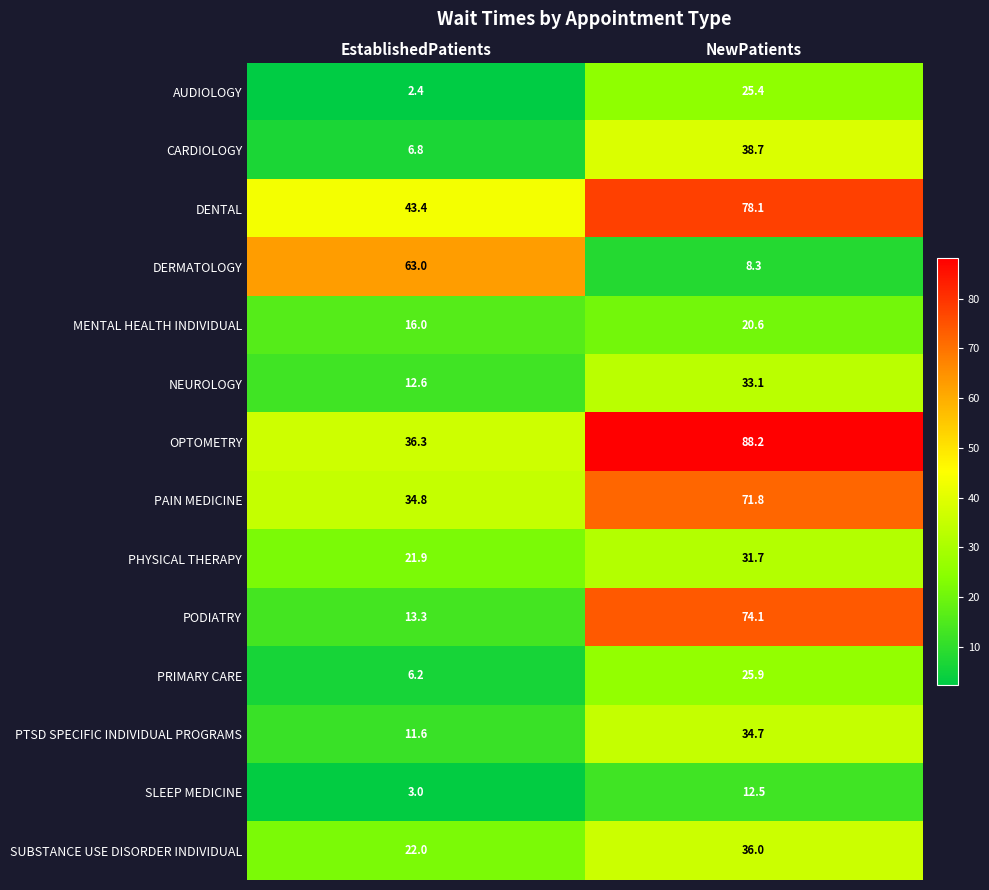

Reading right to left, extract all data points from this chart.

AUDIOLOGY: NewPatients=25.4	EstablishedPatients=2.4
CARDIOLOGY: NewPatients=38.7	EstablishedPatients=6.8
DENTAL: NewPatients=78.1	EstablishedPatients=43.4
DERMATOLOGY: NewPatients=8.3	EstablishedPatients=63.0
MENTAL HEALTH INDIVIDUAL: NewPatients=20.6	EstablishedPatients=16.0
NEUROLOGY: NewPatients=33.1	EstablishedPatients=12.6
OPTOMETRY: NewPatients=88.2	EstablishedPatients=36.3
PAIN MEDICINE: NewPatients=71.8	EstablishedPatients=34.8
PHYSICAL THERAPY: NewPatients=31.7	EstablishedPatients=21.9
PODIATRY: NewPatients=74.1	EstablishedPatients=13.3
PRIMARY CARE: NewPatients=25.9	EstablishedPatients=6.2
PTSD SPECIFIC INDIVIDUAL PROGRAMS: NewPatients=34.7	EstablishedPatients=11.6
SLEEP MEDICINE: NewPatients=12.5	EstablishedPatients=3.0
SUBSTANCE USE DISORDER INDIVIDUAL: NewPatients=36.0	EstablishedPatients=22.0